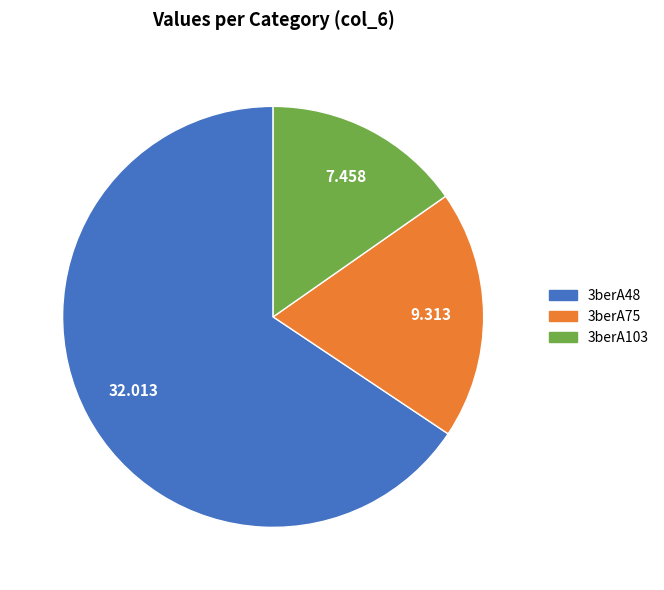

Do 3berA75 and 3berA103 together represent more than half of the pie?

No